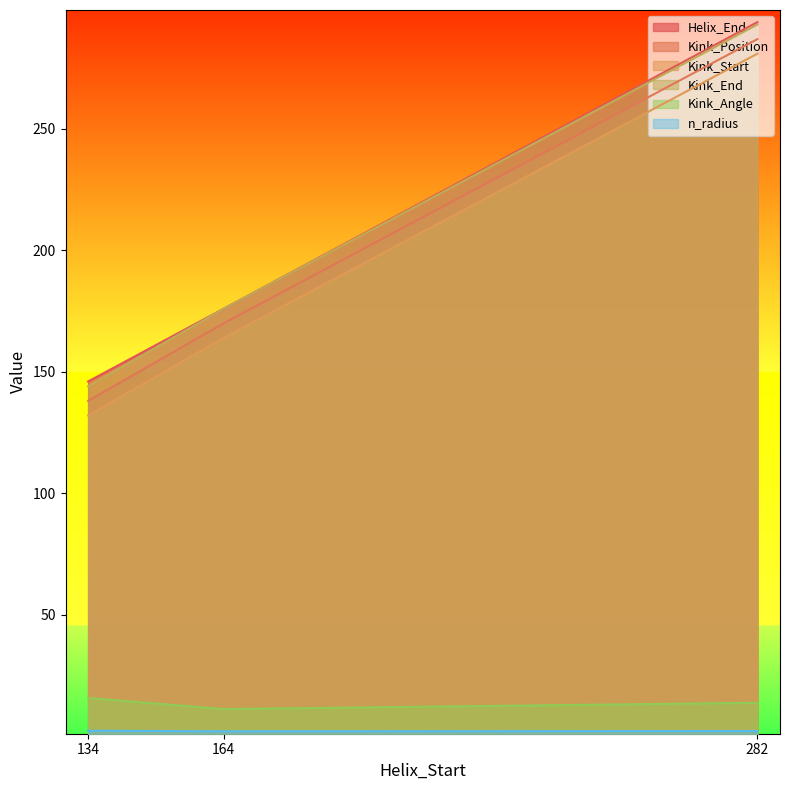

At how many categories does at least one series exceed 87?

3